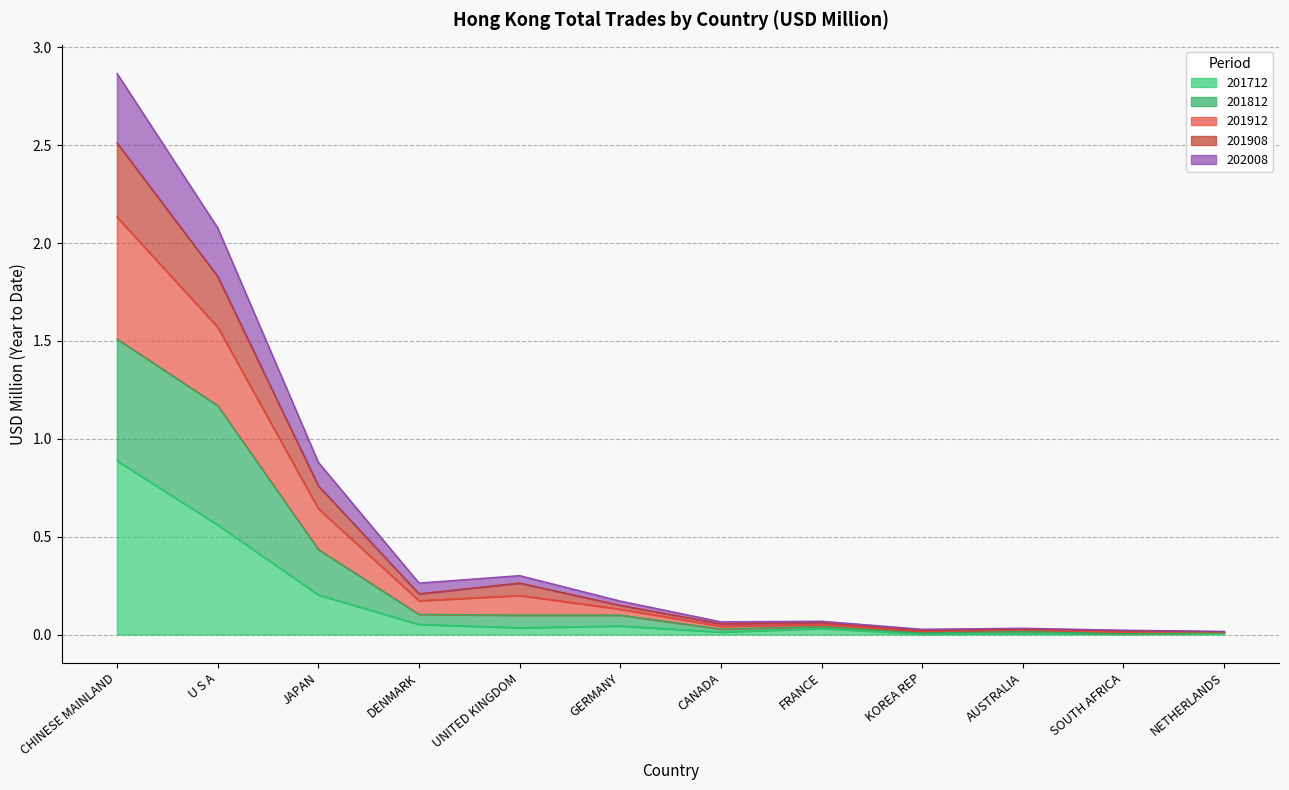

What position from the right is SOUTH AFRICA?

2